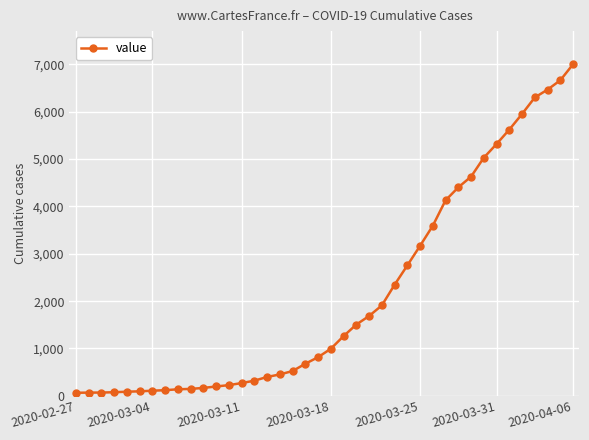

What is the value of the 12th point from the left?

197